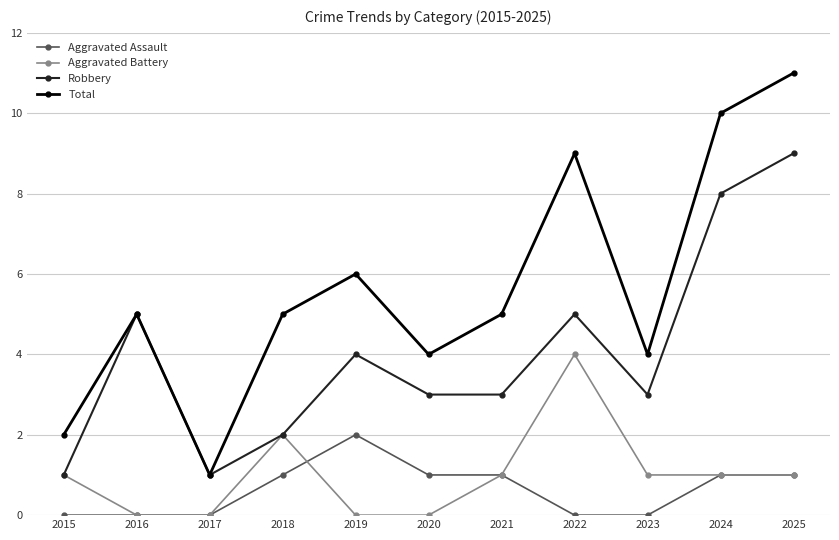

Reading left to right, transcribe all the data shown in this chart.

Aggravated Assault: 2015=0	2016=0	2017=0	2018=1	2019=2	2020=1	2021=1	2022=0	2023=0	2024=1	2025=1
Aggravated Battery: 2015=1	2016=0	2017=0	2018=2	2019=0	2020=0	2021=1	2022=4	2023=1	2024=1	2025=1
Robbery: 2015=1	2016=5	2017=1	2018=2	2019=4	2020=3	2021=3	2022=5	2023=3	2024=8	2025=9
Total: 2015=2	2016=5	2017=1	2018=5	2019=6	2020=4	2021=5	2022=9	2023=4	2024=10	2025=11